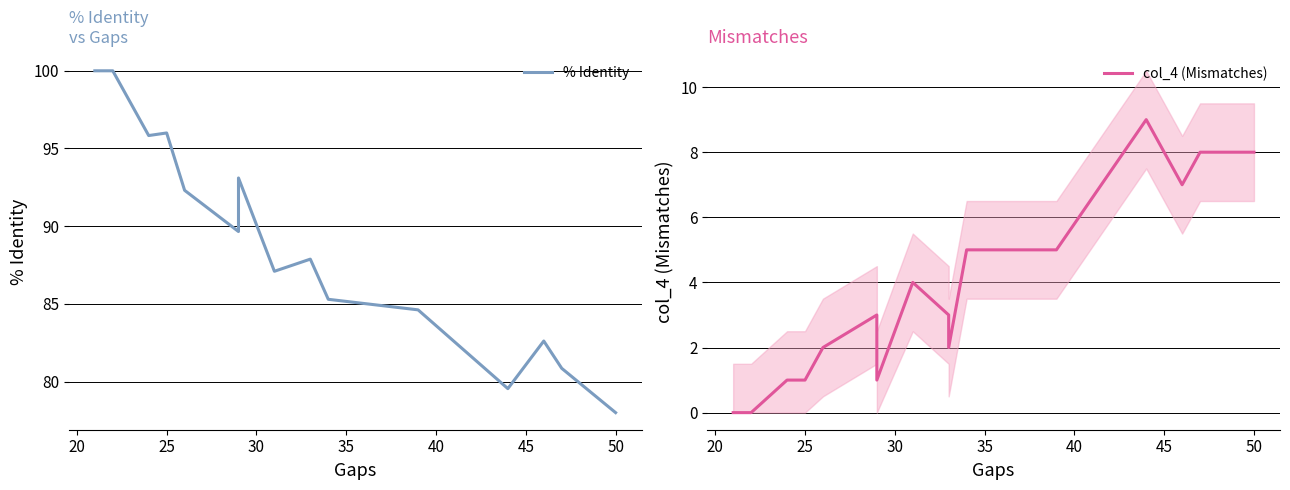

Which series has the largest range (max minus min)?

% Identity